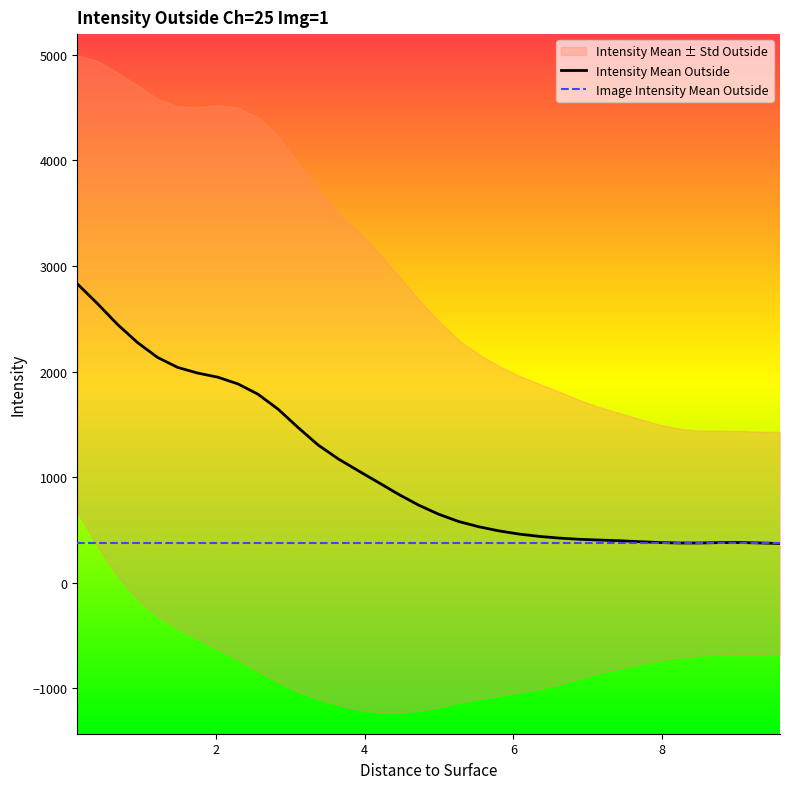

List the series in order of their peak value, lowest first.

Image Intensity Mean Outside, Intensity Mean Outside